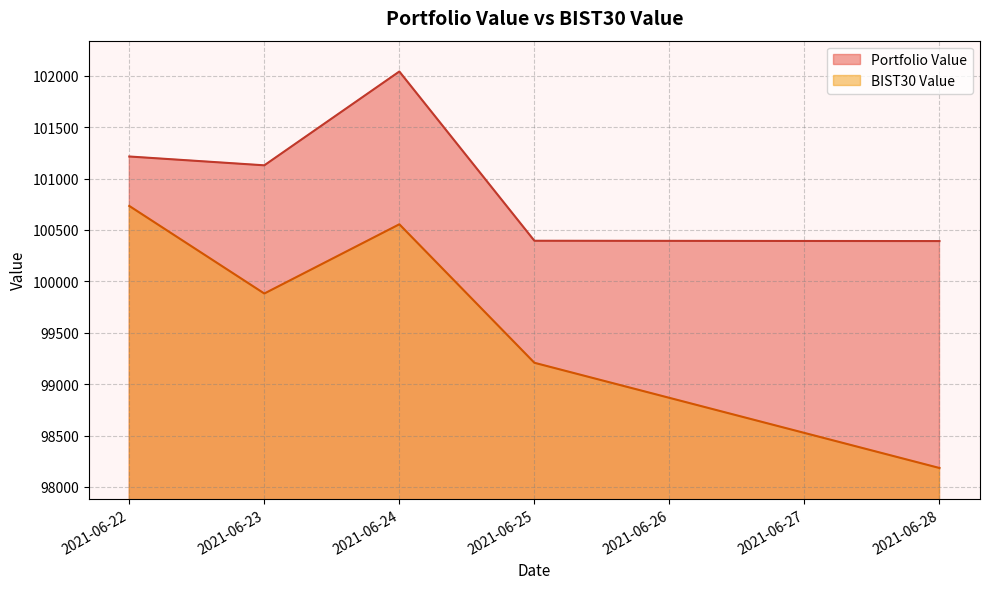

True or false: Portfolio Value has a value of 101214.0 at 2021-06-22.

True